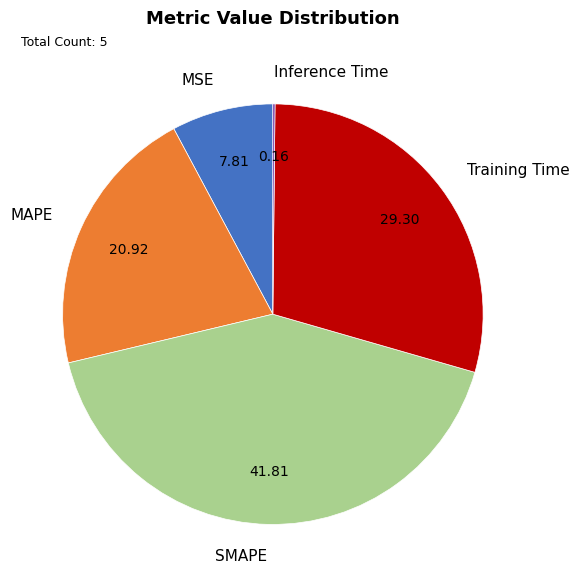

Does MSE represent more than half of the total?

No